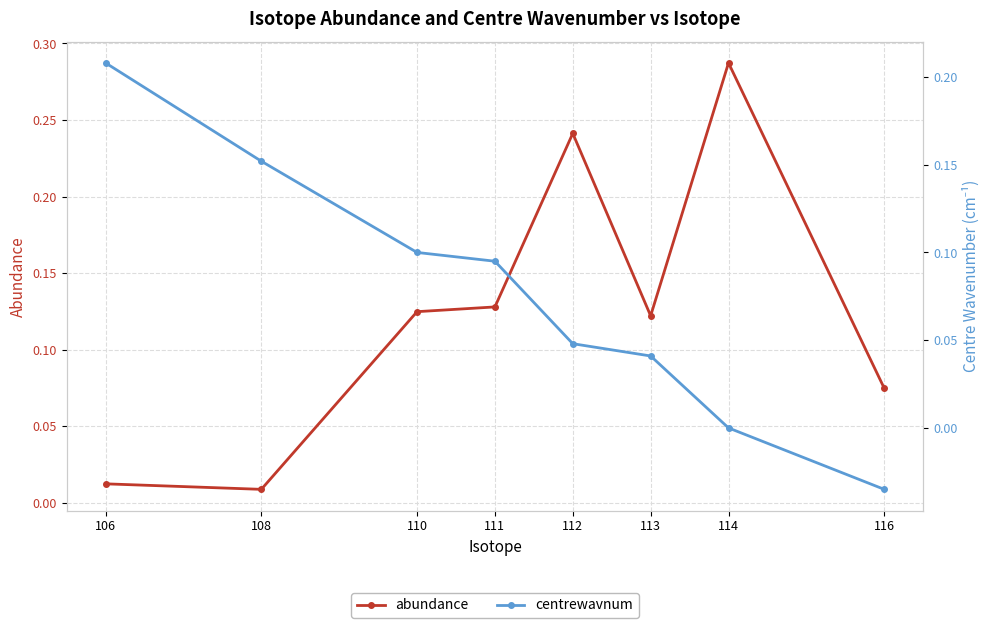

At which category is the sum across all series the highest?

112